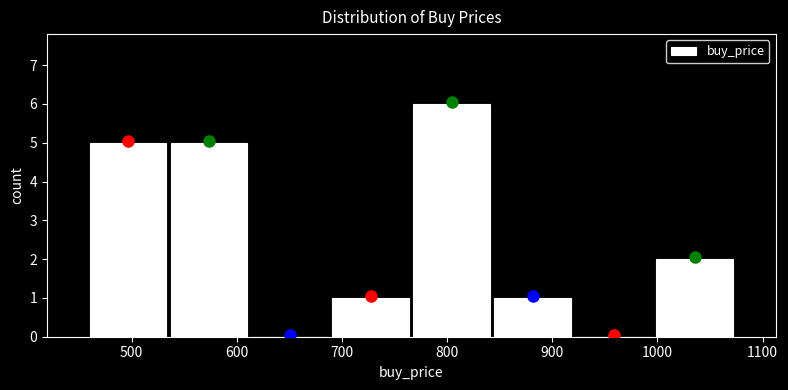

How tall is the bar that spans 690 to 770 on the x-axis? Neither the bar edges nor the heights are printed on the chart, so give them approximately, as read against the axes.

1